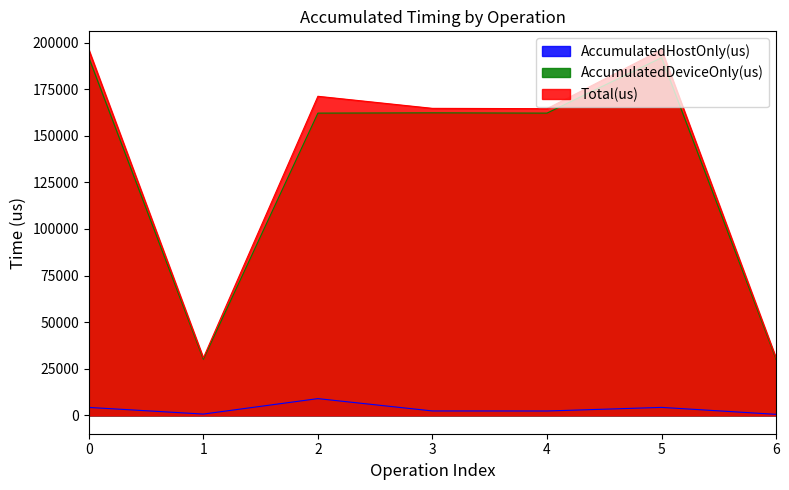

The value of AccumulatedDeviceOnly(us) at 1 is 30096.3. True or false?

True